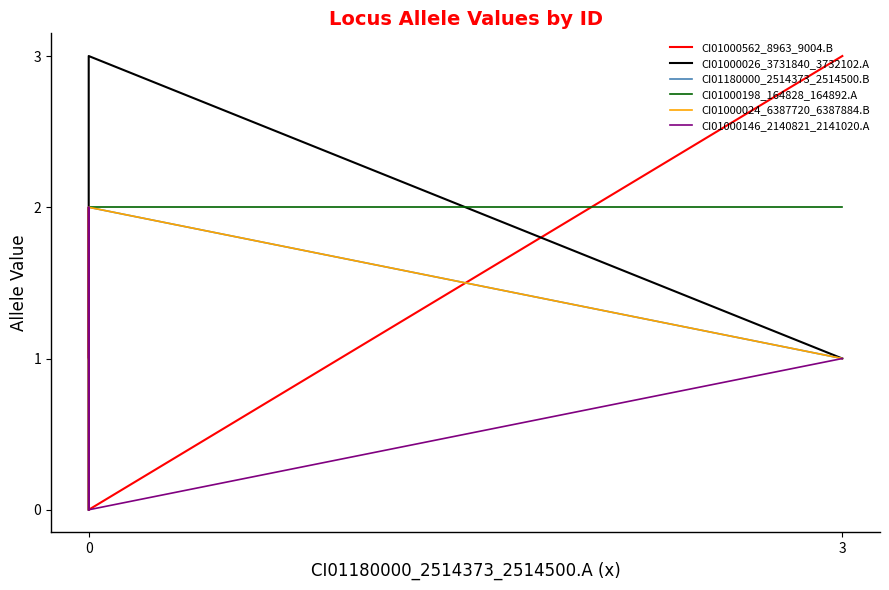

What is the difference between the maximum and minimum values in the CI01180000_2514373_2514500.B series?

2